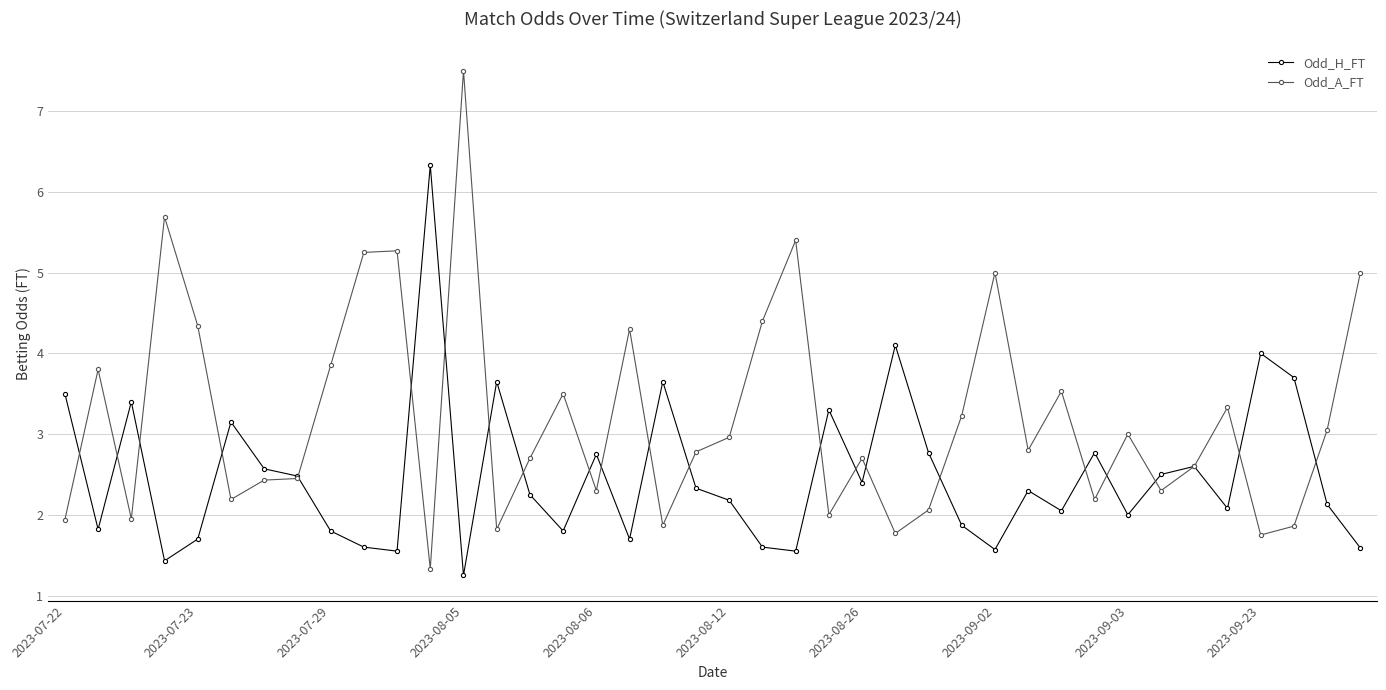

What is the greatest value displayed?

7.5